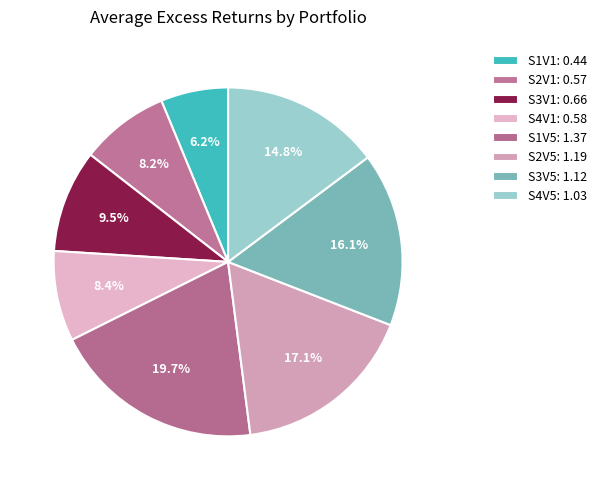

Count the number of slices in the pie.

8